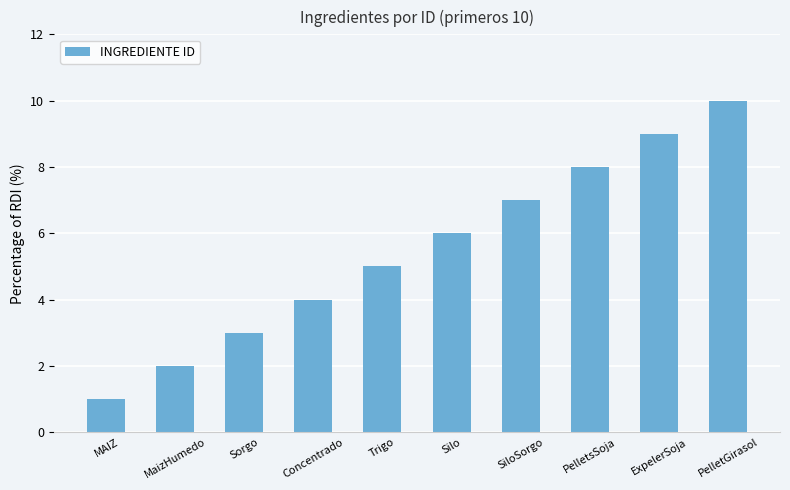

Approximately how many times larger is the value at Silo compared to ExpelerSoja?

0.7